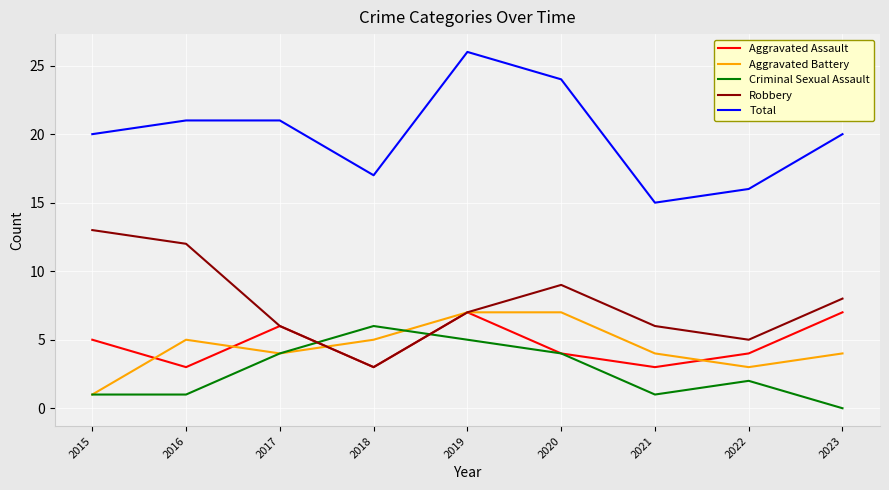

What is the difference between the maximum and minimum values in the Robbery series?

10